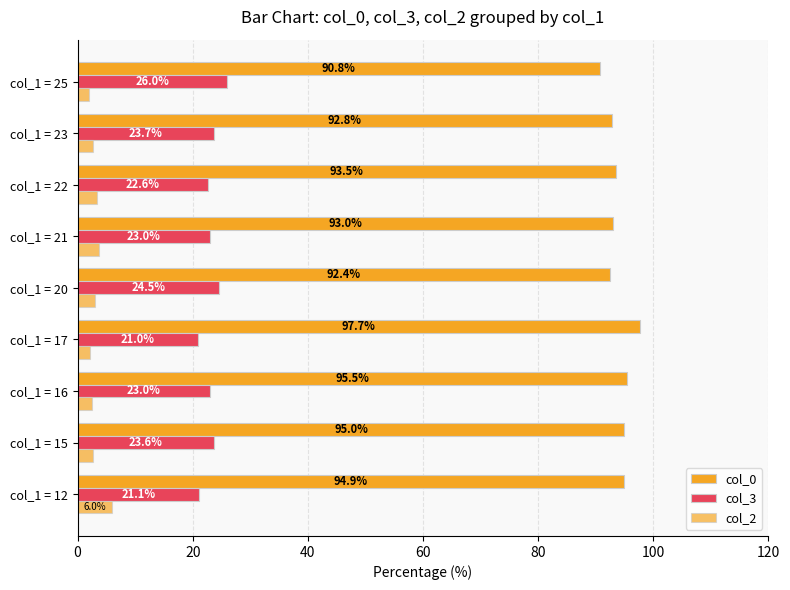

How many series are shown in this chart?

3